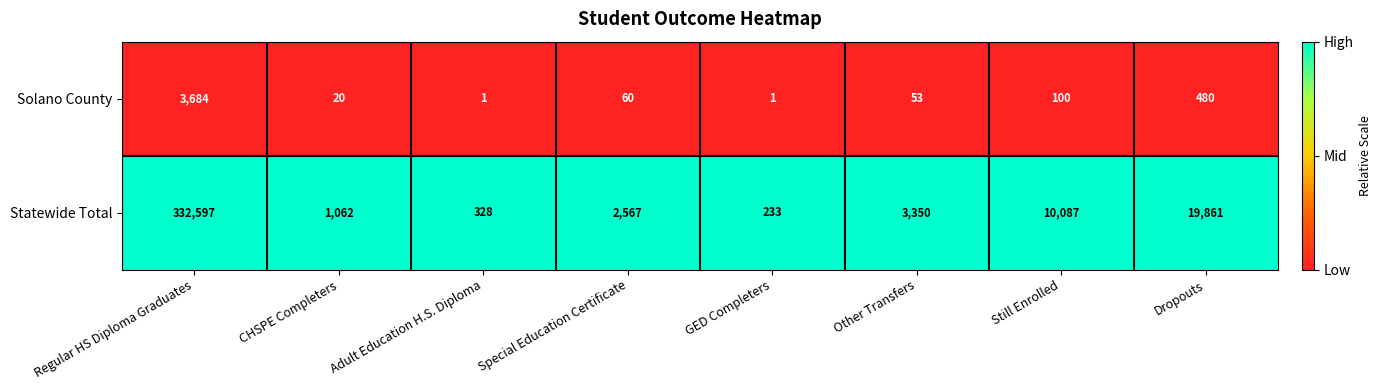

Which series has the largest total across all categories?

Statewide Total